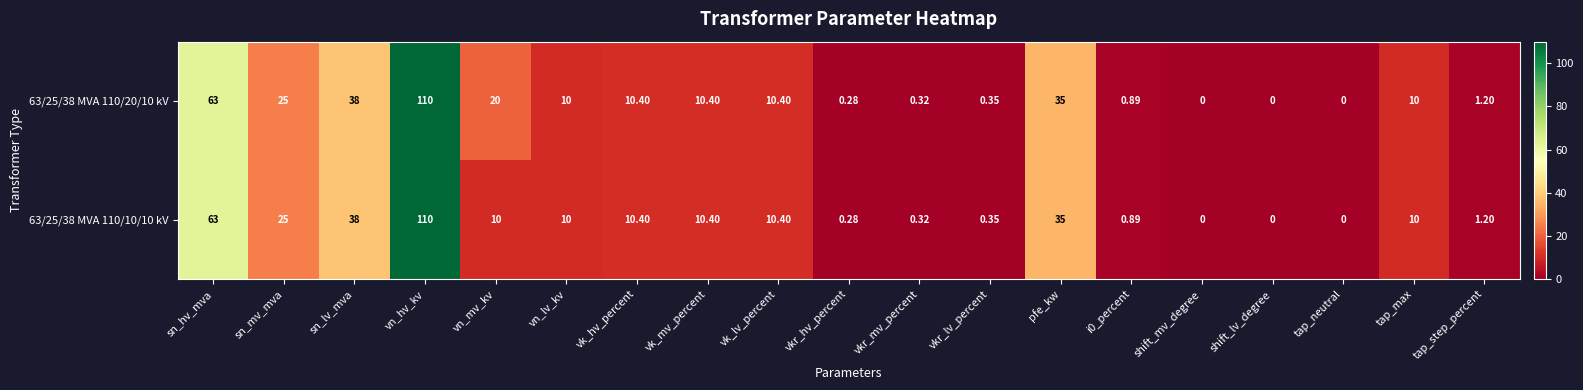

At which label does 63/25/38 MVA 110/20/10 kV first exceed 10?

sn_hv_mva